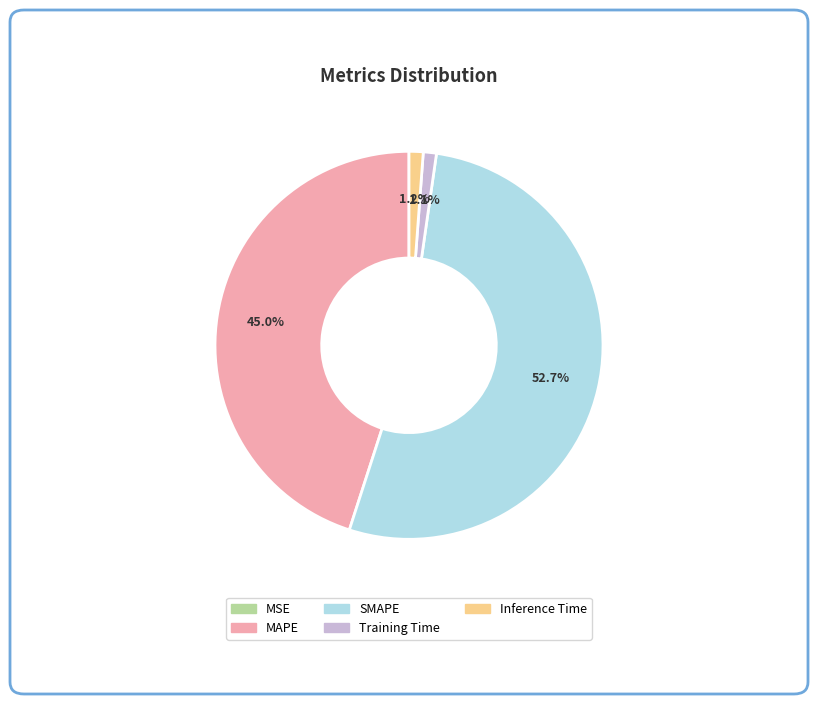

To the nearest percent, what portion does SMAPE represent?

53%